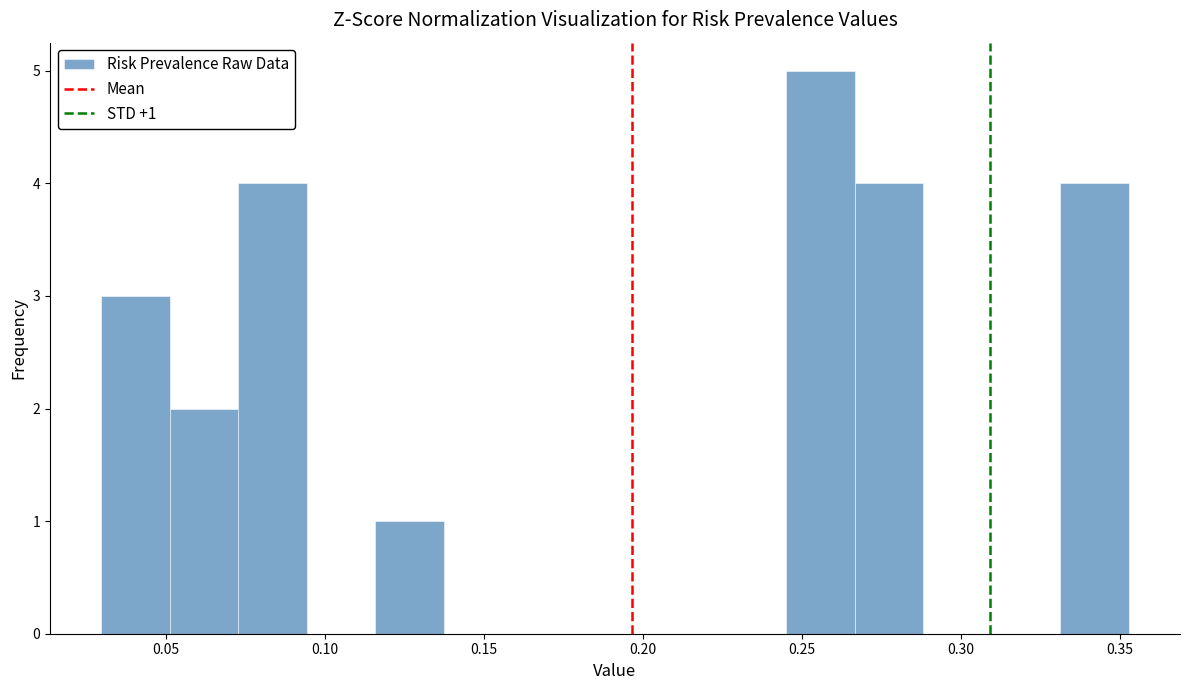

Which range on the x-axis has the tallest bar?

0.245 to 0.265